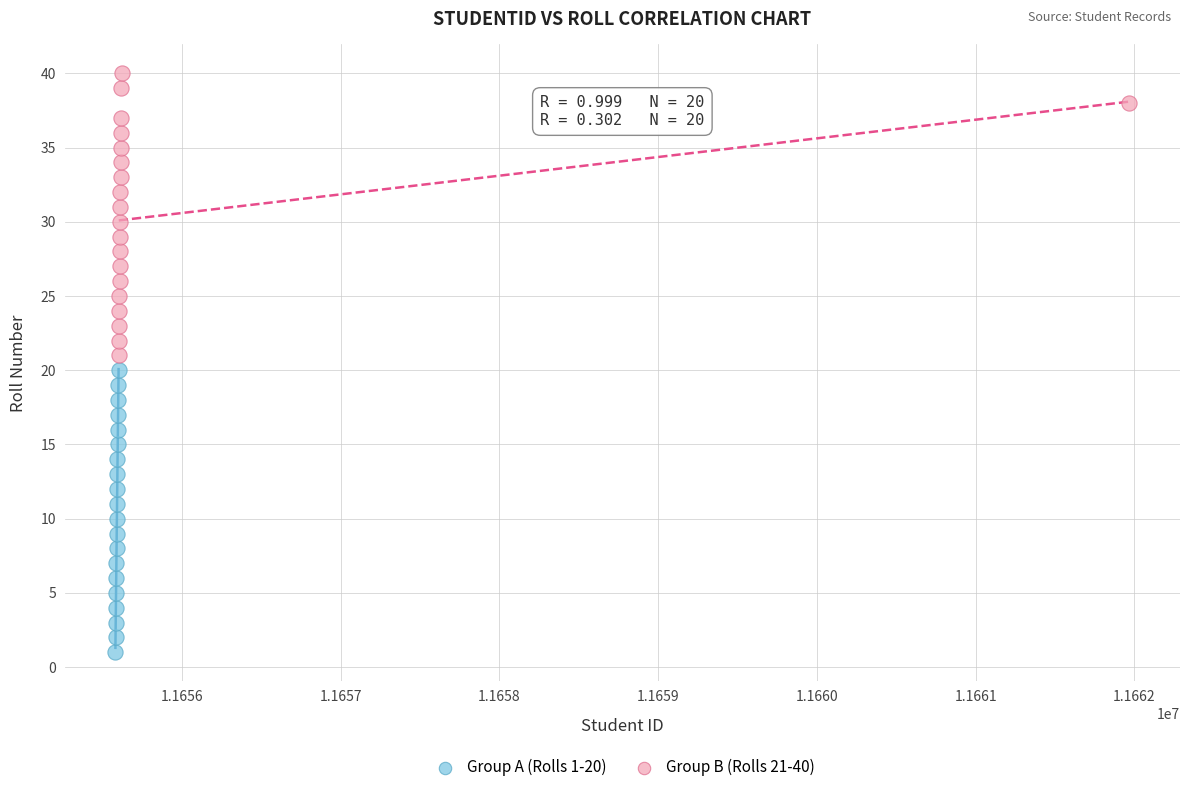

Which series contains the lowest Y value?

Group A (Rolls 1-20)